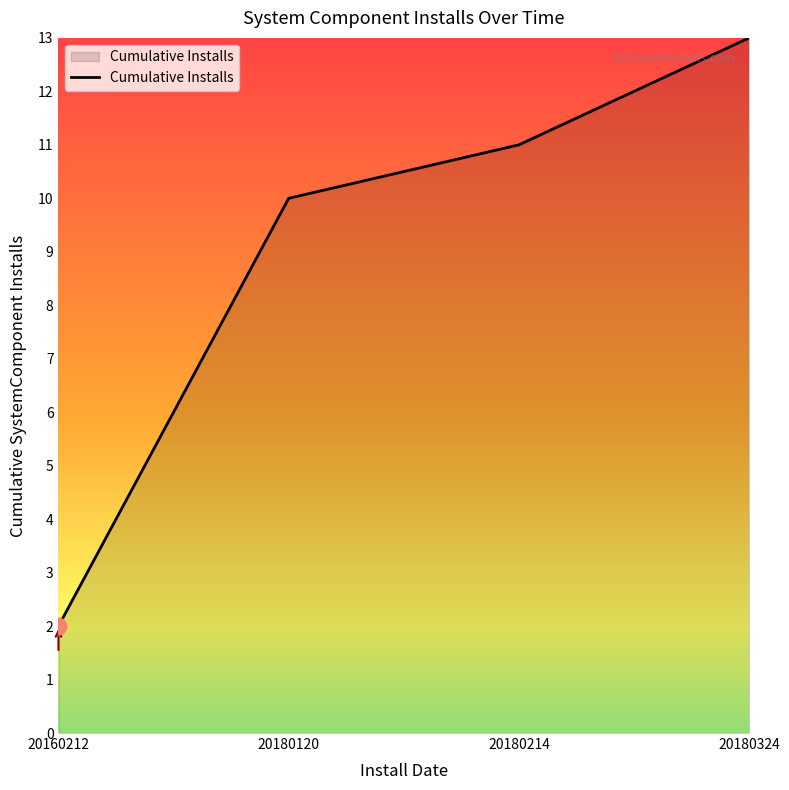

The chart shows a value of 13 at 20180324. True or false?

True